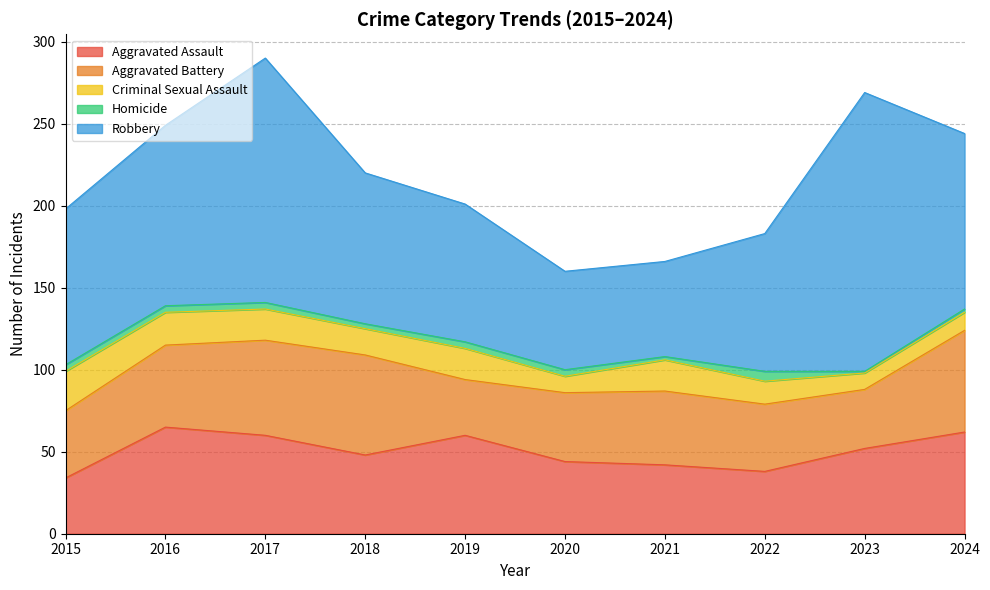

In Robbery, how many points are lower than both neighbors (excluding endpoints)?

1